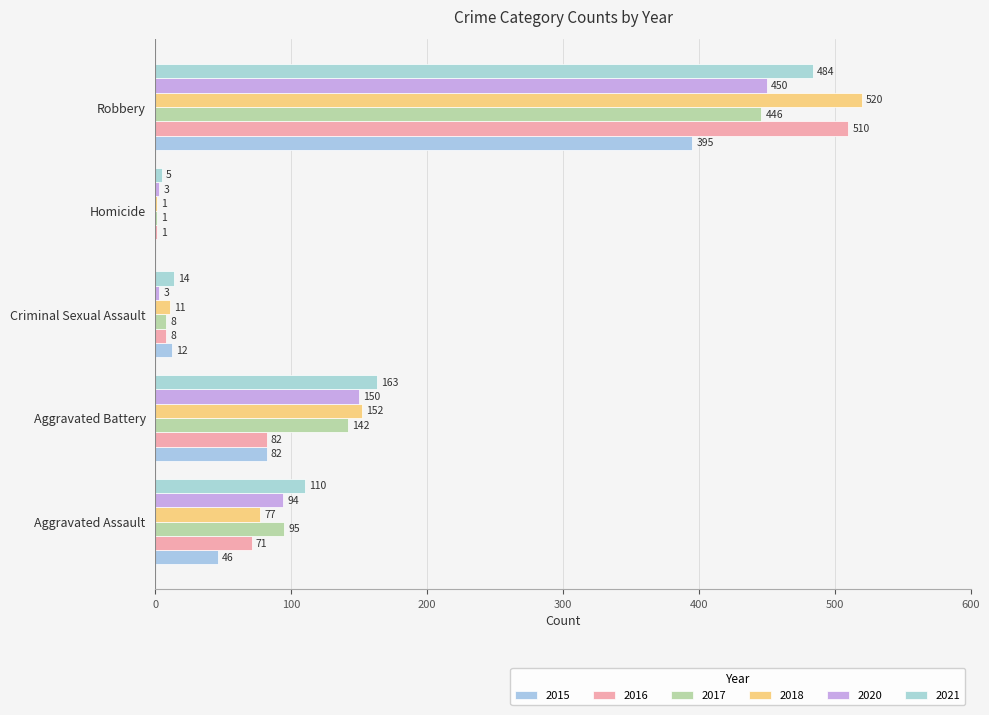

What is the total value across all series at Criminal Sexual Assault?

56